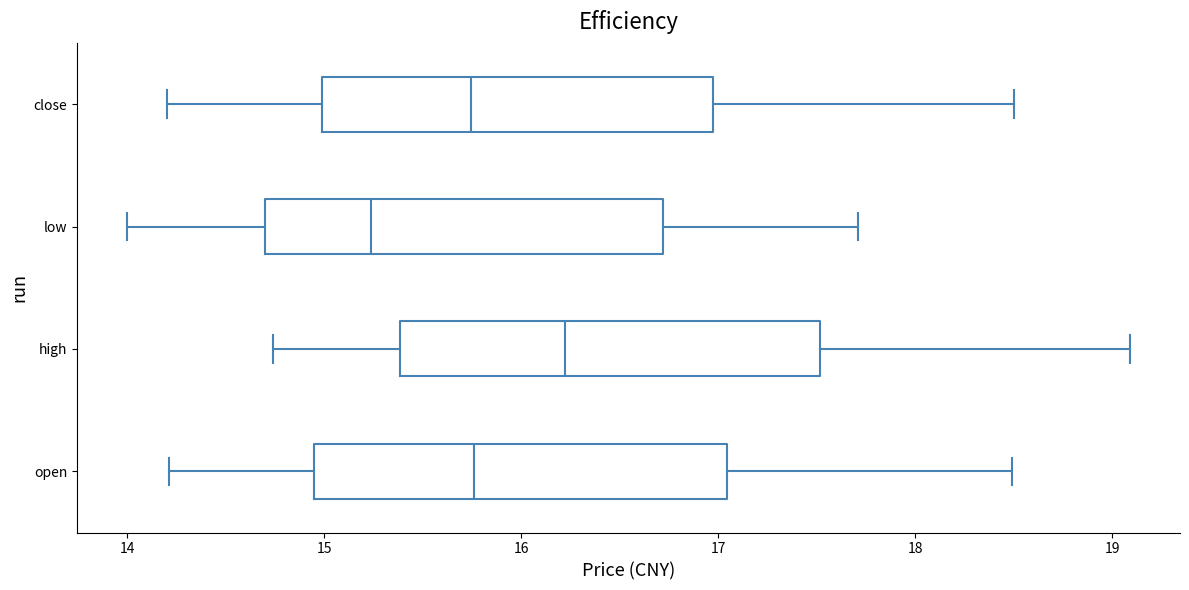

Where does the left whisker of the box for open end on the x-axis? The values are not printed on the chart, so give them approximately, as read against the axis.

14.2